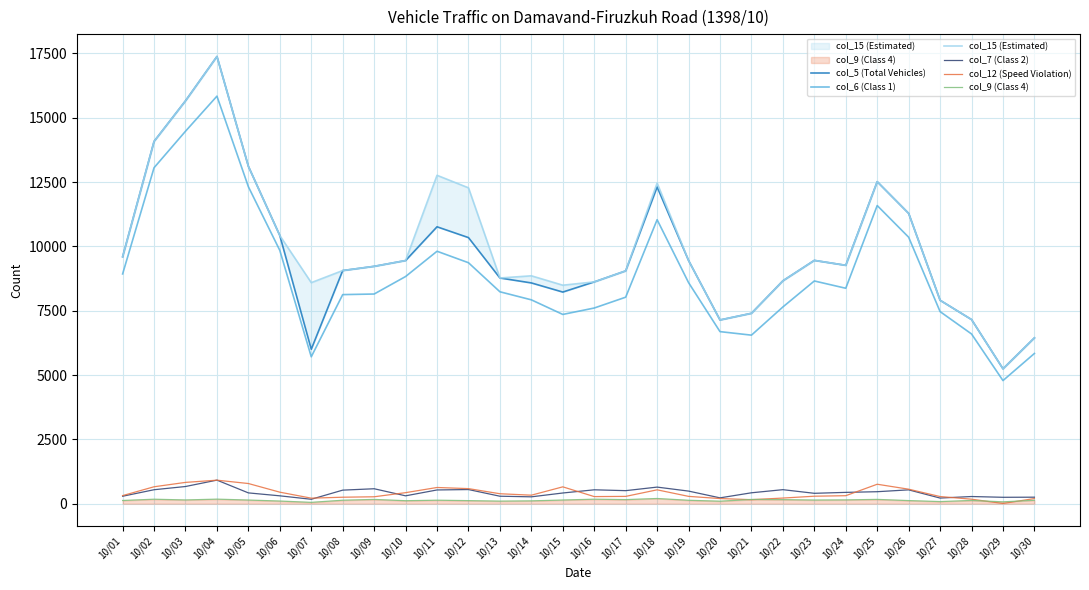

Is it true that col_15 (Estimated) equals 12761 at 10/11?

True